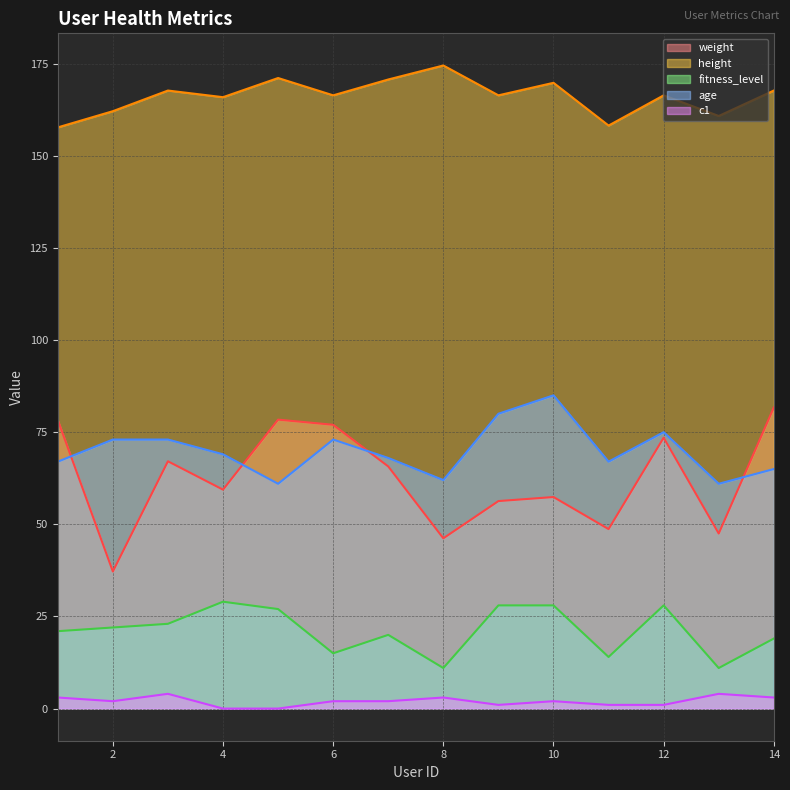

The value of height at 11 is 225.6. True or false?

False